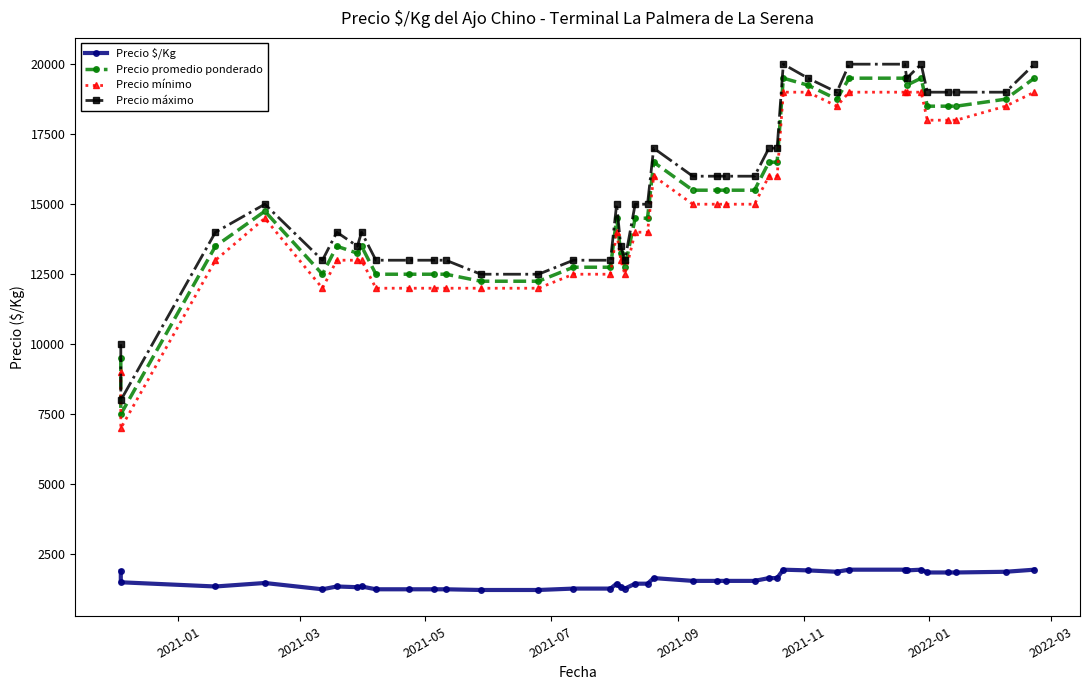

What is the smallest value displayed?

1225